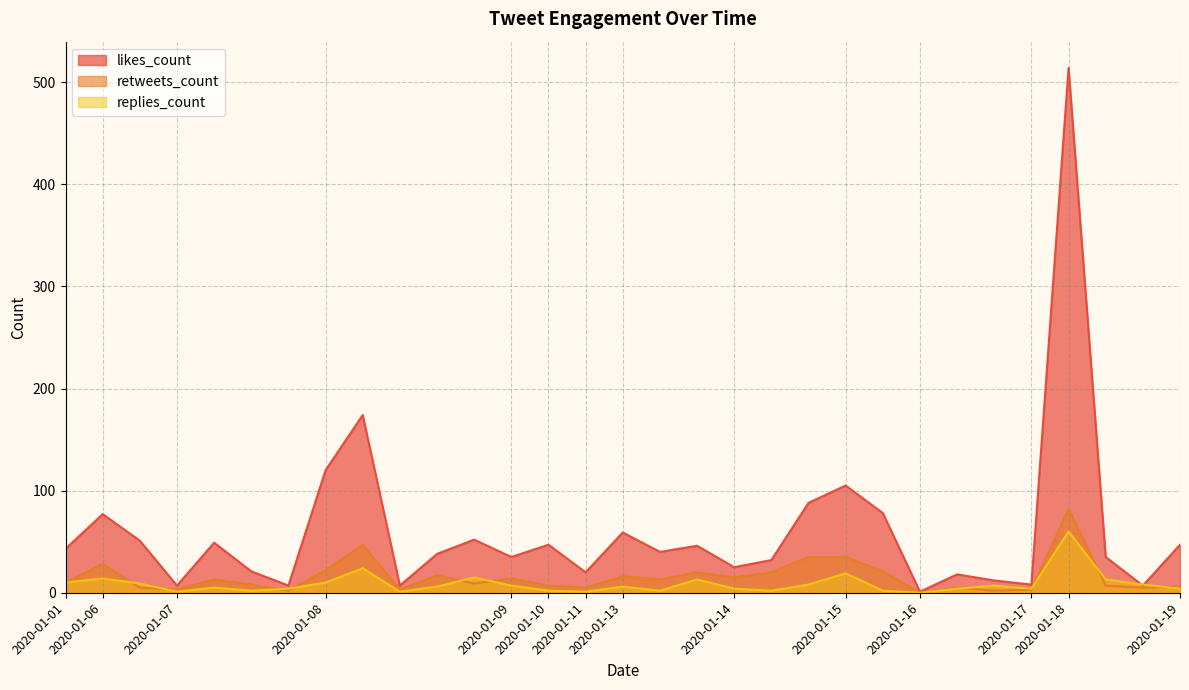

What are all the series names shown in the legend?

likes_count, retweets_count, replies_count